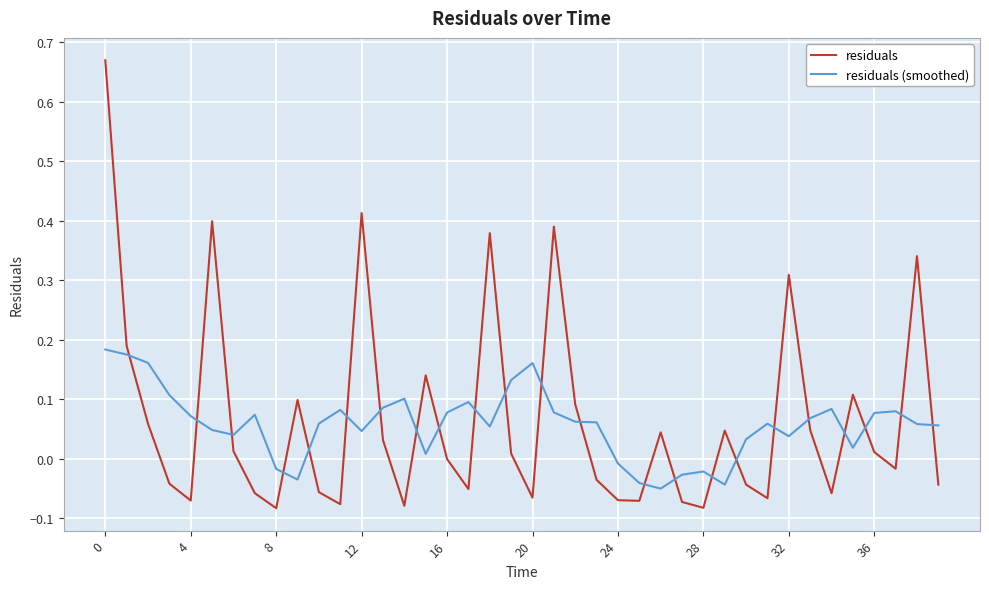

Which series has the largest range (max minus min)?

residuals